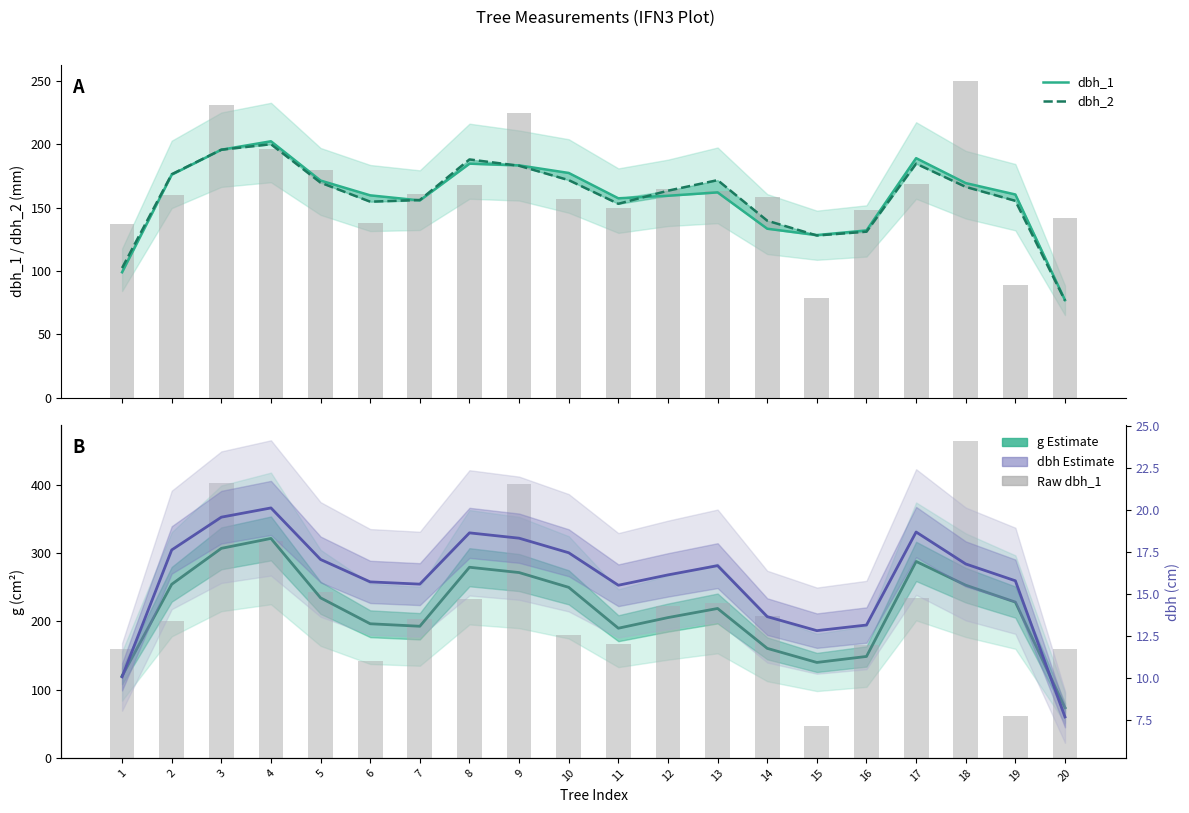

The value of dbh_1 at 4 is 71.9. True or false?

False